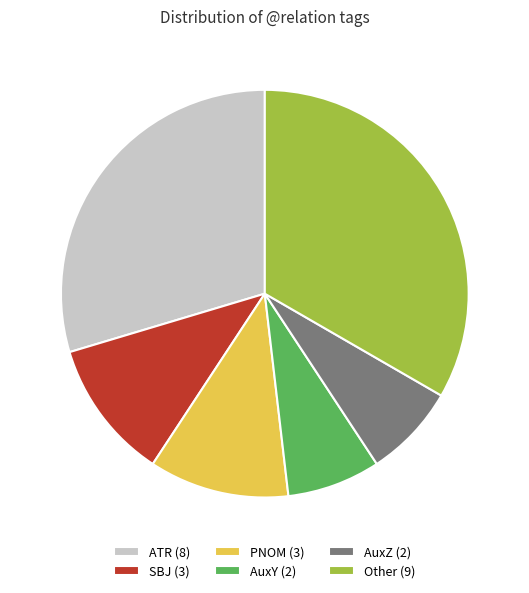

Approximately how many times larger is the value at SBJ (3) compared to AuxZ (2)?

1.5